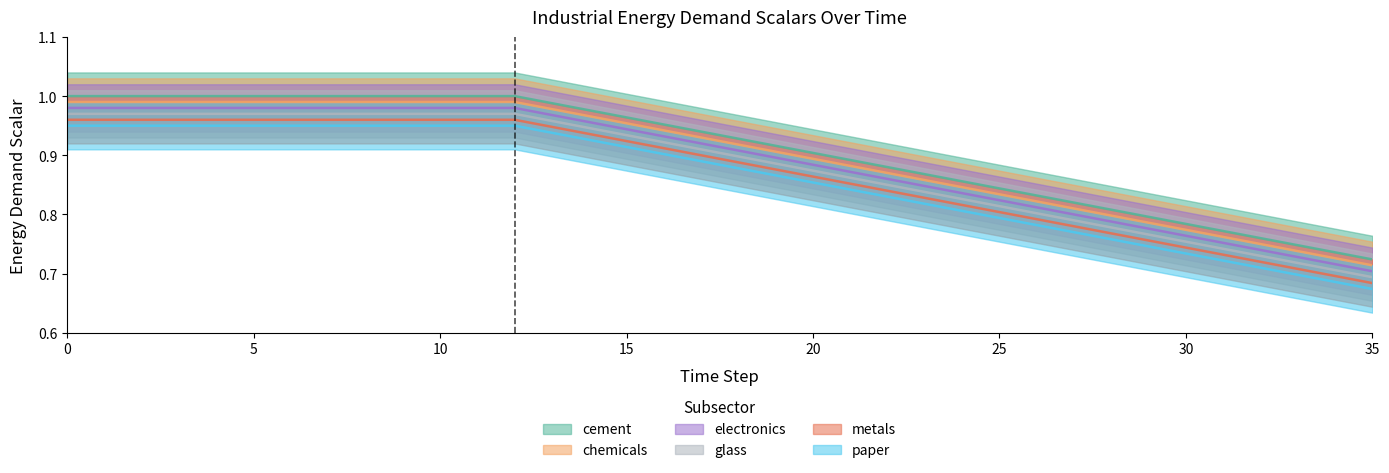

What is the value of the electronics point at the 28th from the left?

0.8